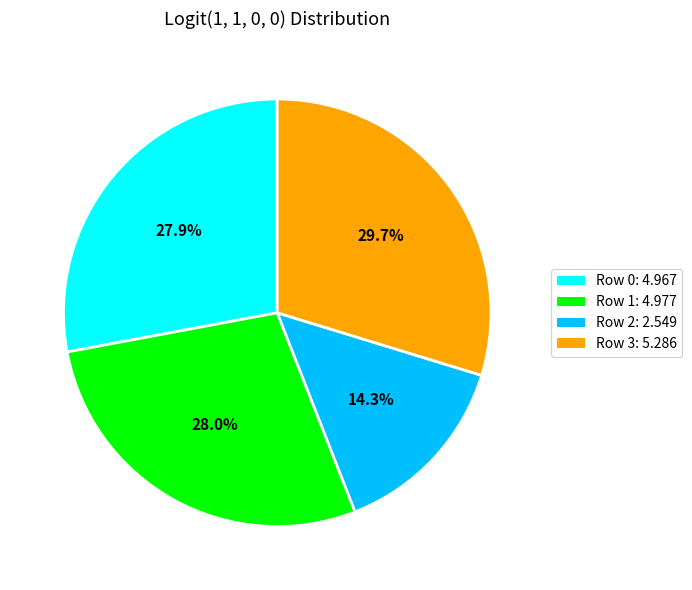

Combined, do Row 0: 4.967 and Row 1: 4.977 account for over 50%?

Yes